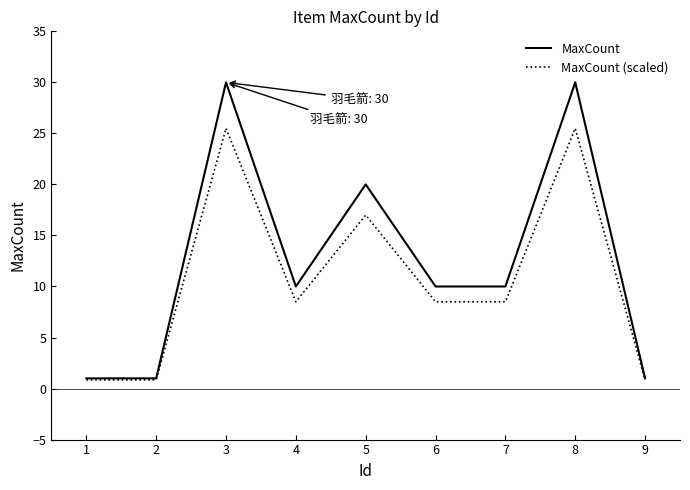

Rank the series by their average value, from lowest to highest.

MaxCount (scaled), MaxCount